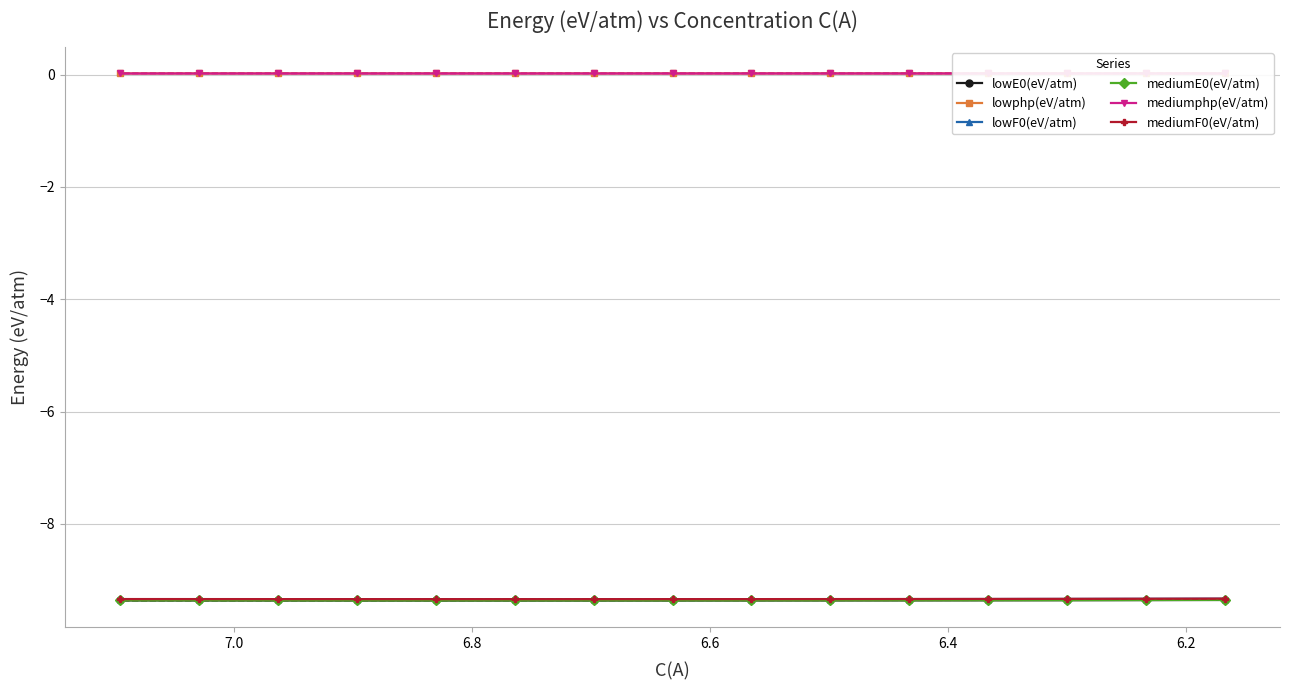

What is the minimum value for lowF0(eV/atm)?

-9.3